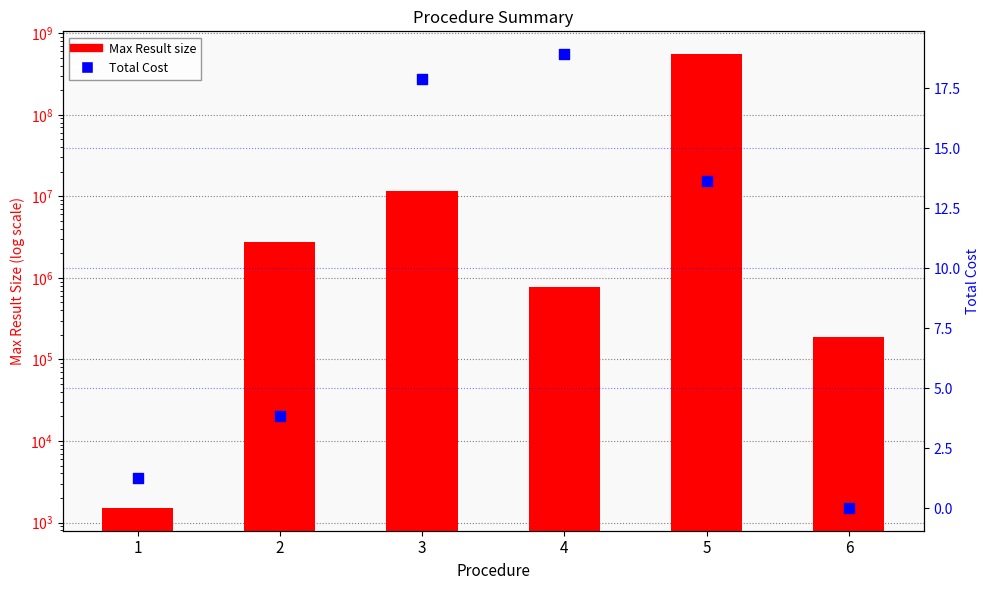

What are all the series names shown in the legend?

Max Result size, Total Cost